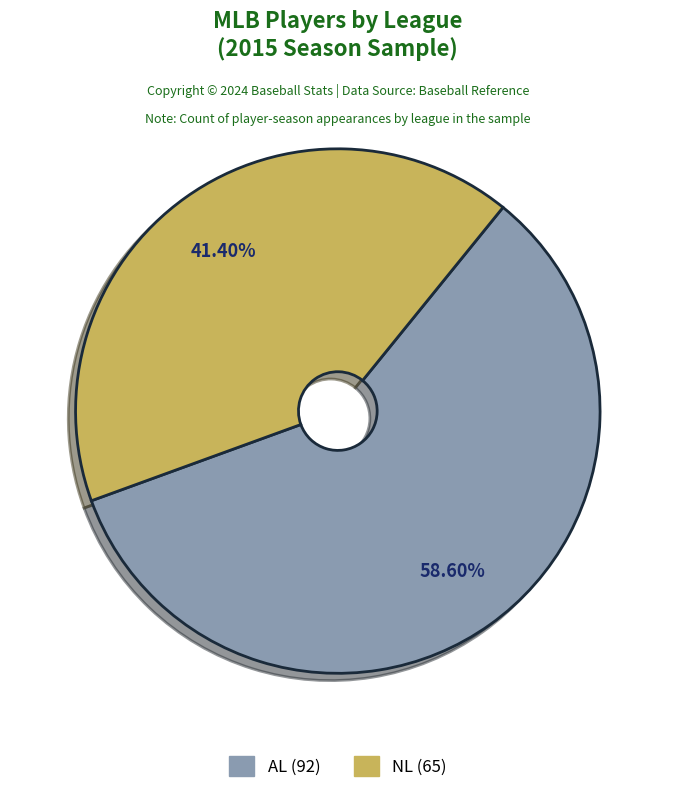

Which slice represents more than half of the pie?

AL